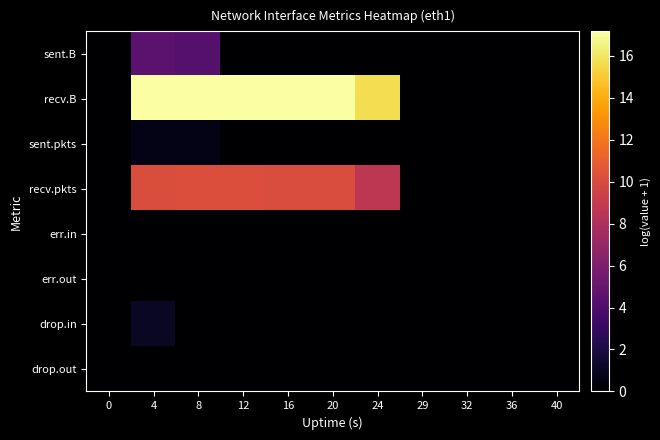

List the series in order of their peak value, lowest first.

err.in, err.out, drop.out, sent.pkts, drop.in, sent.B, recv.pkts, recv.B